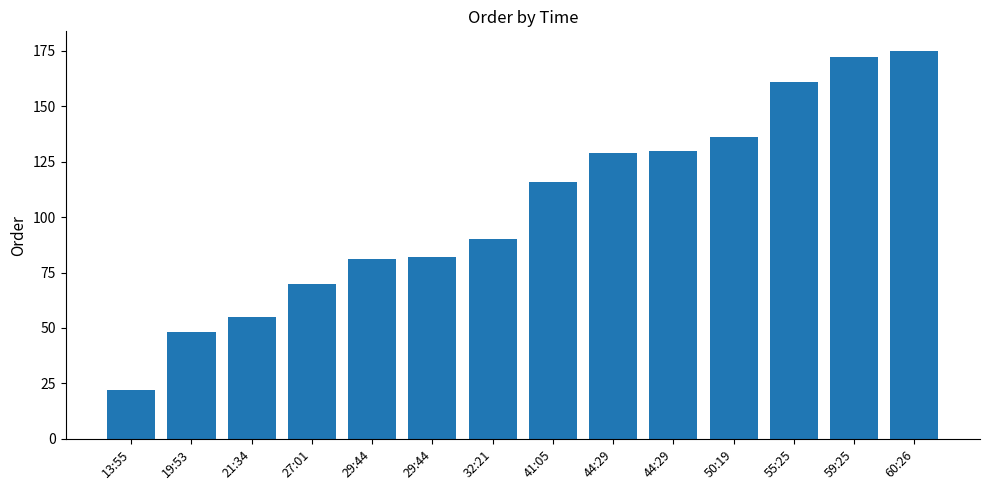

Is it true that the value at 44:29 is 31?

False